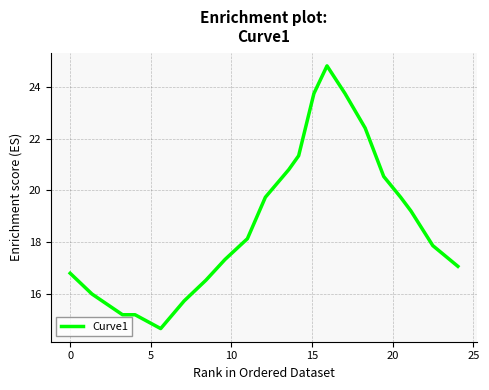

What is the sum of all values?

396.4